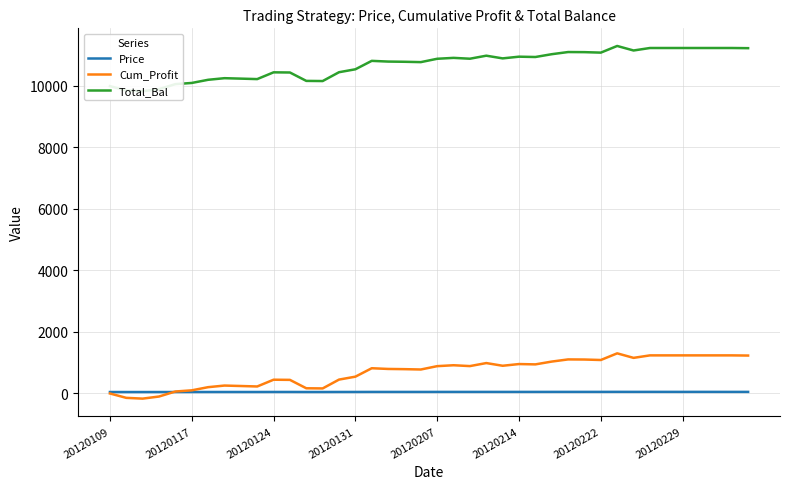

Which series has the largest total across all categories?

Total_Bal